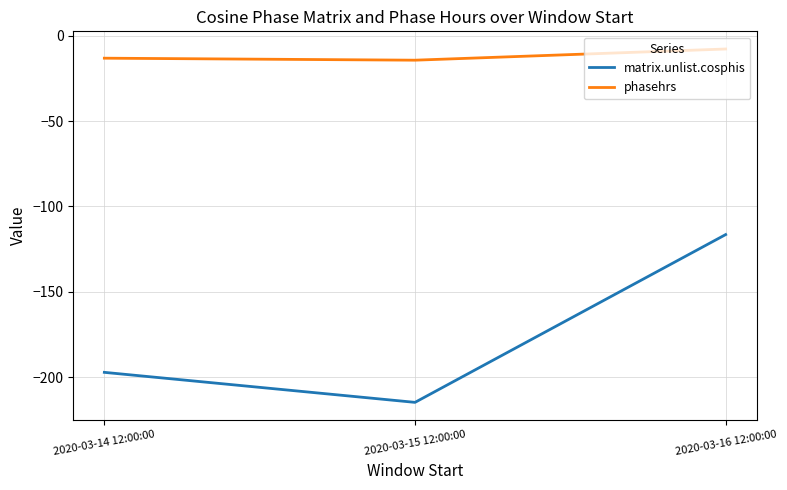

Which category has the highest value in the matrix.unlist.cosphis series?

2020-03-16 12:00:00